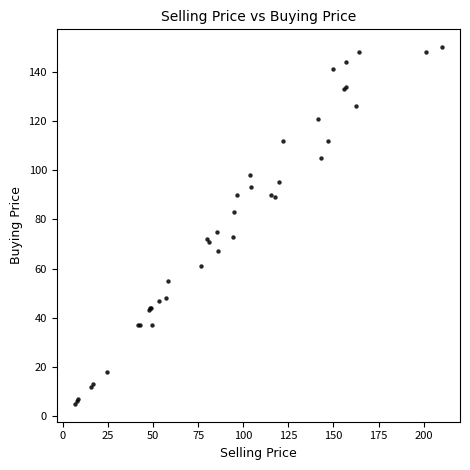

What Y value in the scatter plot is closest to 77?

75